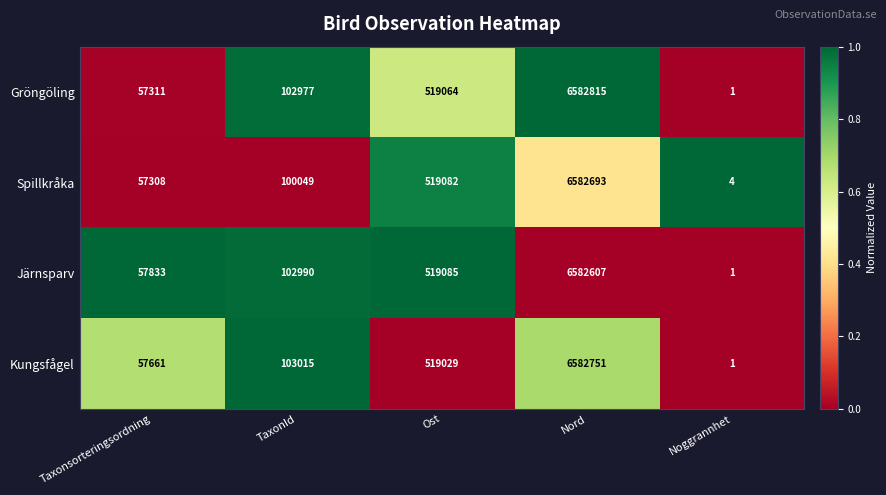

How many categories are shown in the chart?

5